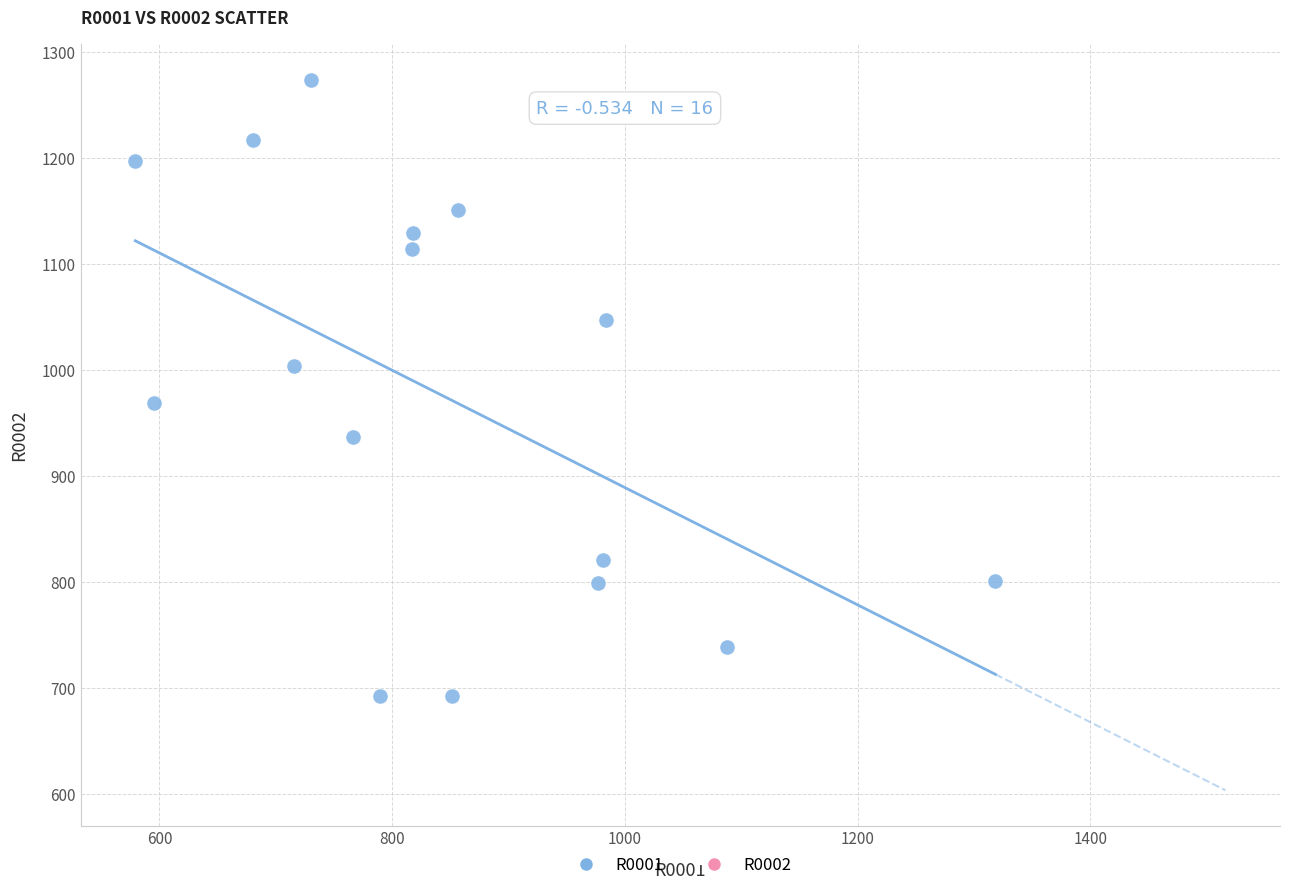

What is the range of Y values (max minus min)?

581.6